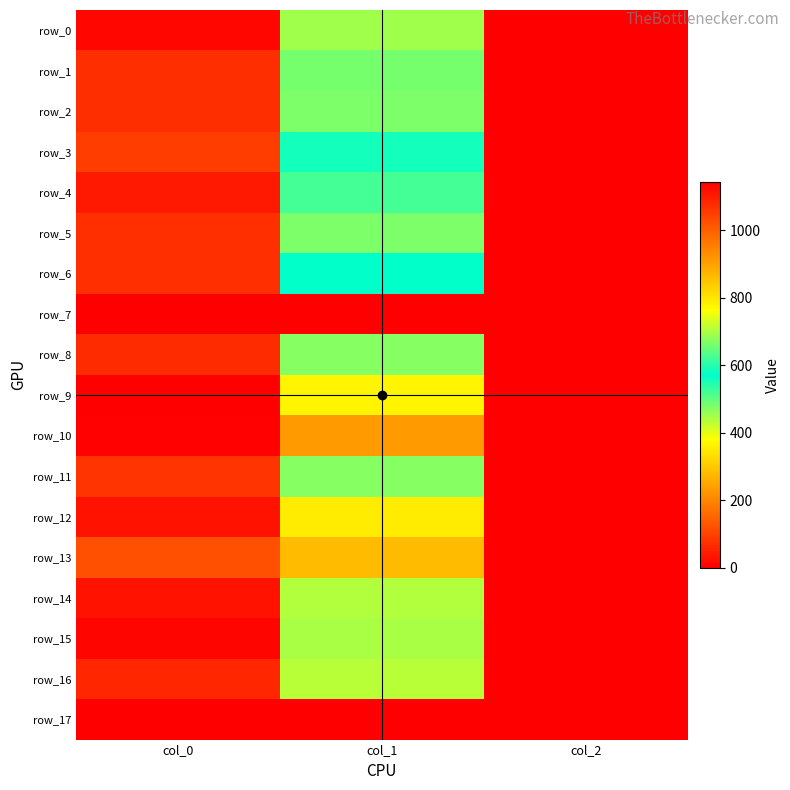

Rank the series at col_2 from lowest to highest value.

row_7, row_17, row_0, row_1, row_2, row_3, row_4, row_5, row_6, row_8, row_9, row_10, row_11, row_12, row_13, row_14, row_15, row_16